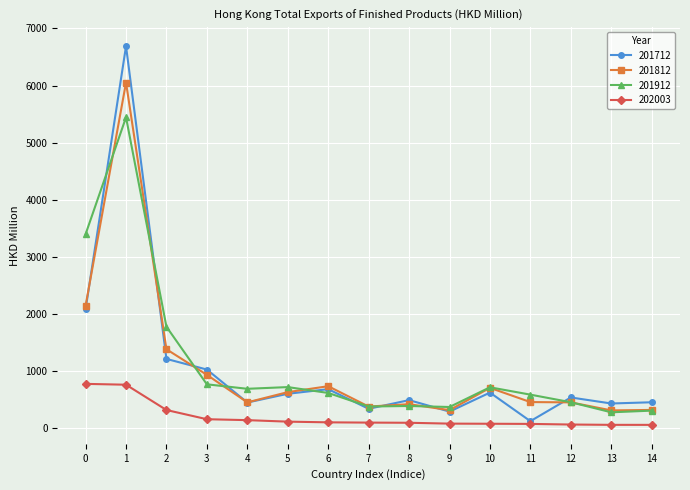

List the series in order of their peak value, lowest first.

202003, 201912, 201812, 201712